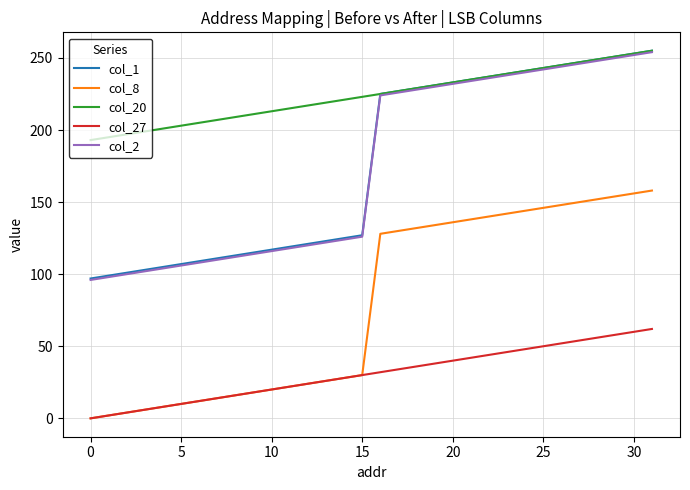

What is the maximum value shown in the chart?

255